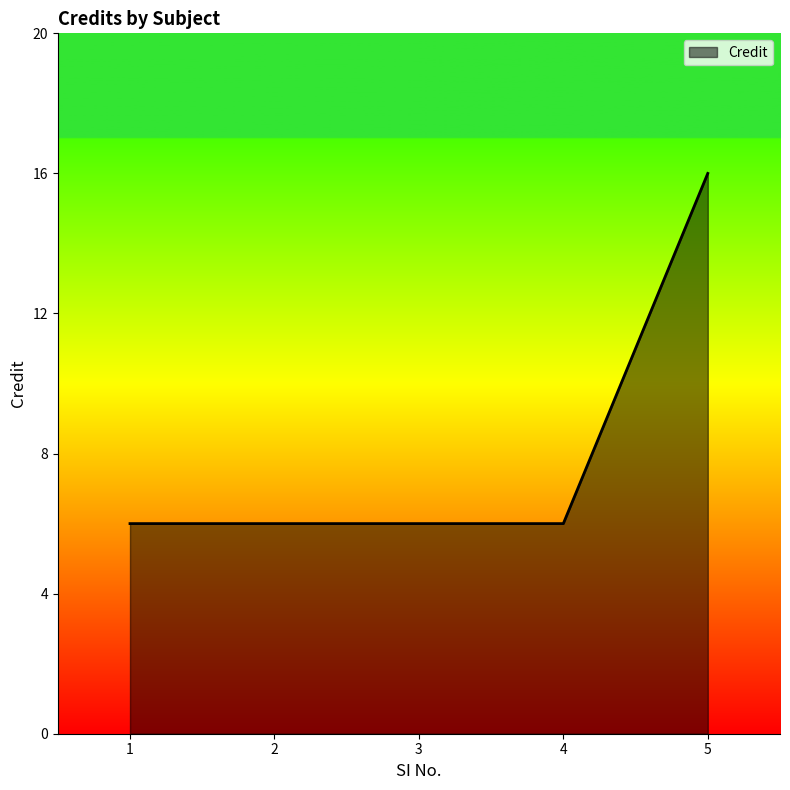

Approximately how many times larger is the value at 2 compared to 3?

1.0